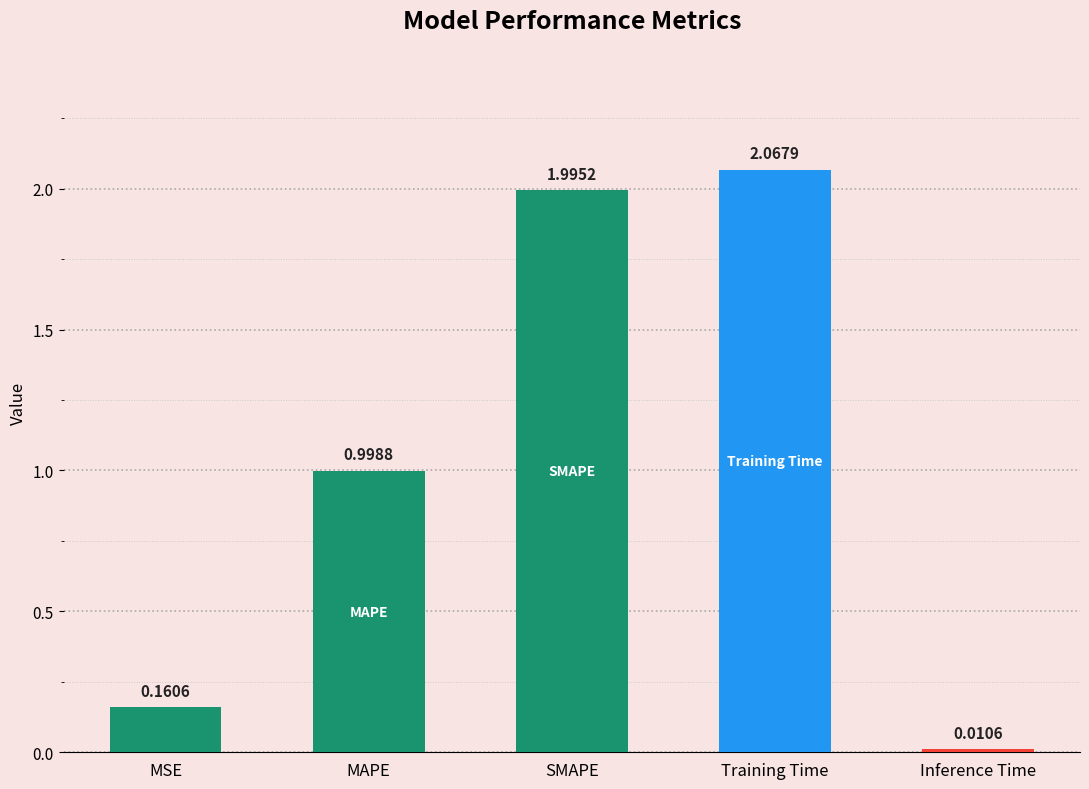

What is the label of the 2nd bar from the right?

Training Time